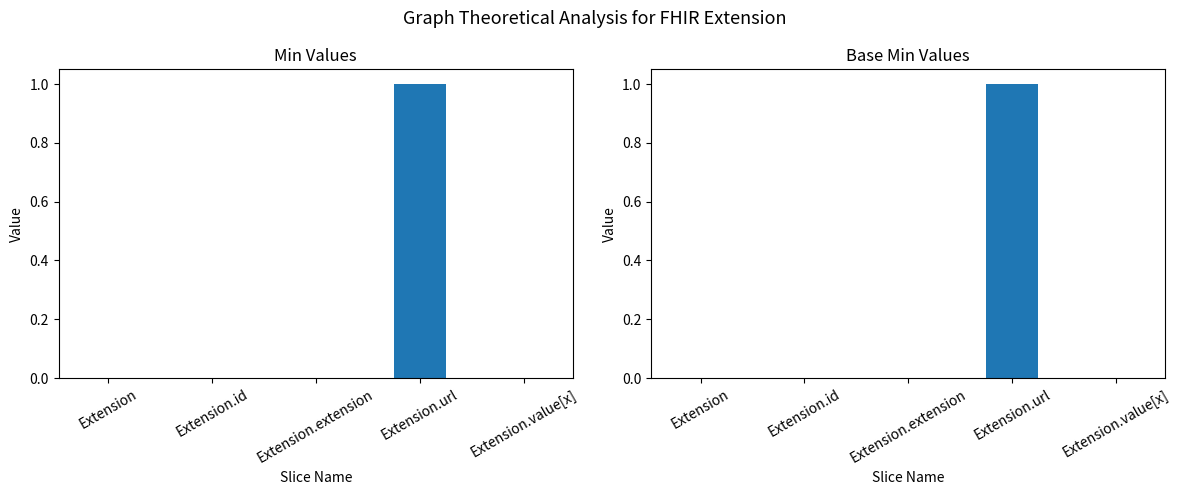

What is the difference between the maximum and second lowest values in the Min series?

1